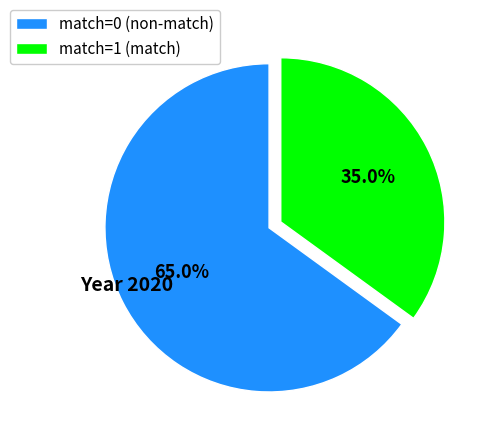

What is the smallest slice in the pie chart?

match=1 (match)